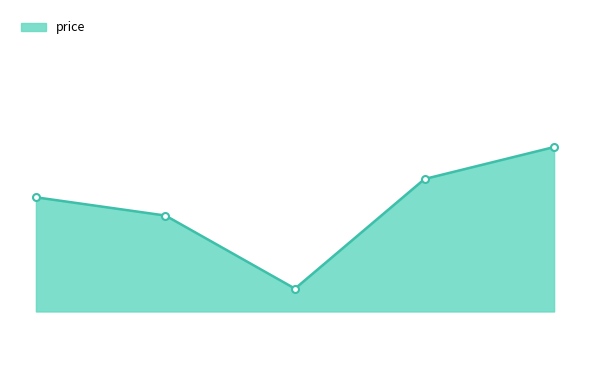

How many lines are shown in the chart?

1